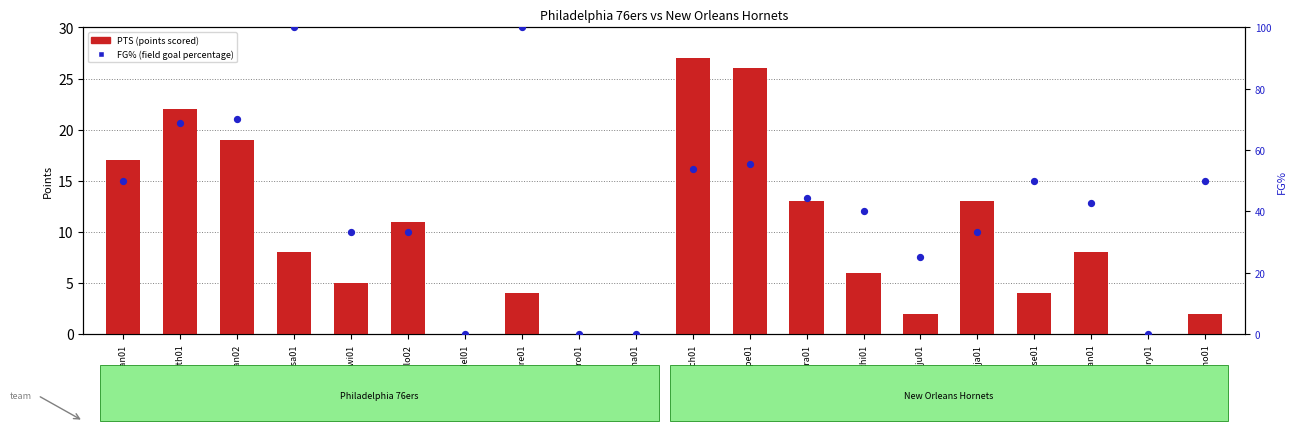

At how many categories does at least one series exceed 99?

2